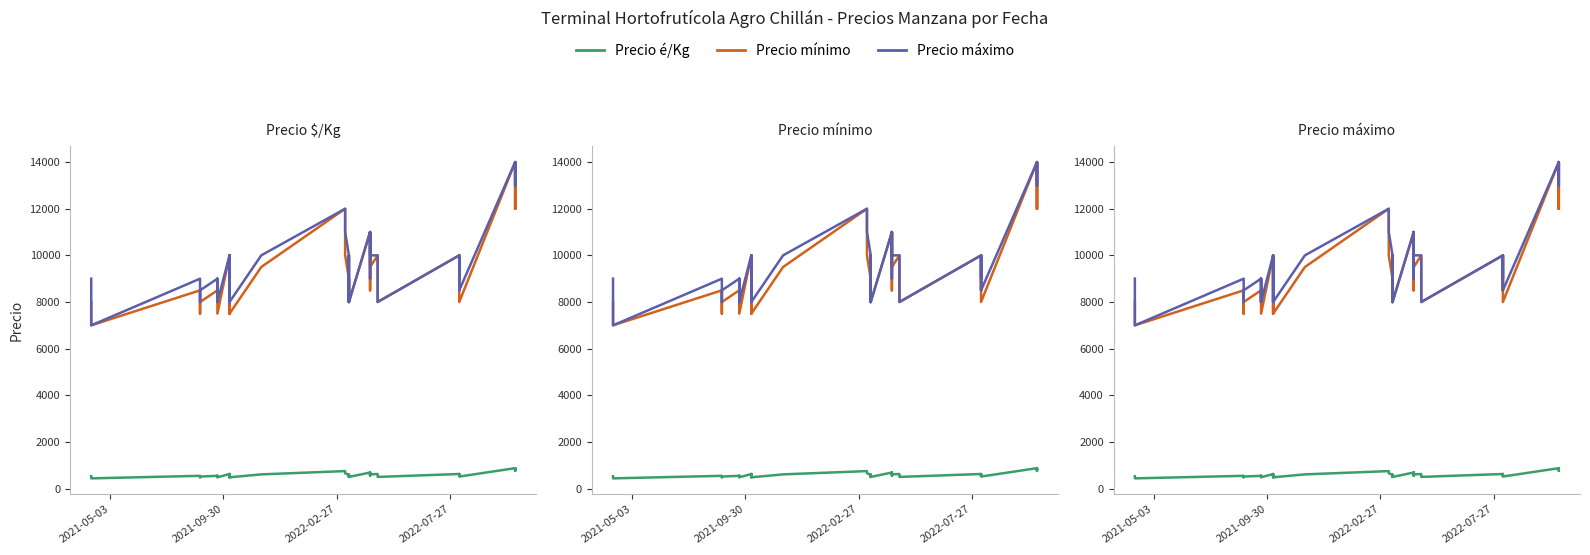

What are all the series names shown in the legend?

Precio é/Kg, Precio mínimo, Precio máximo